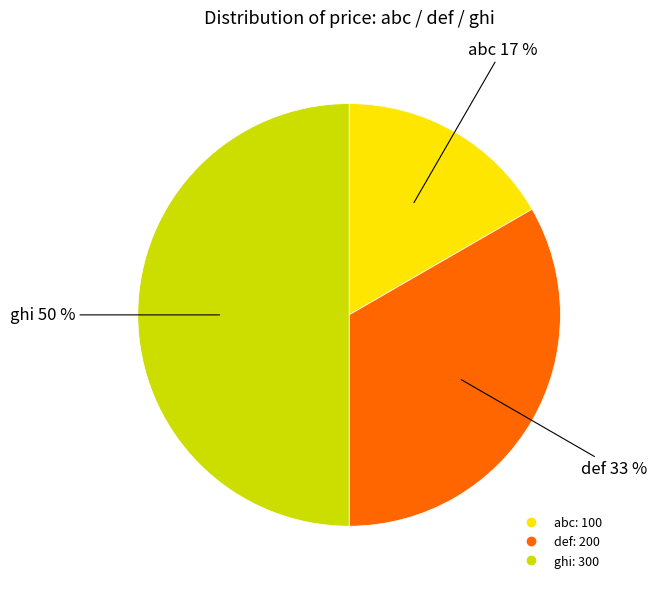

Count the number of slices in the pie.

3